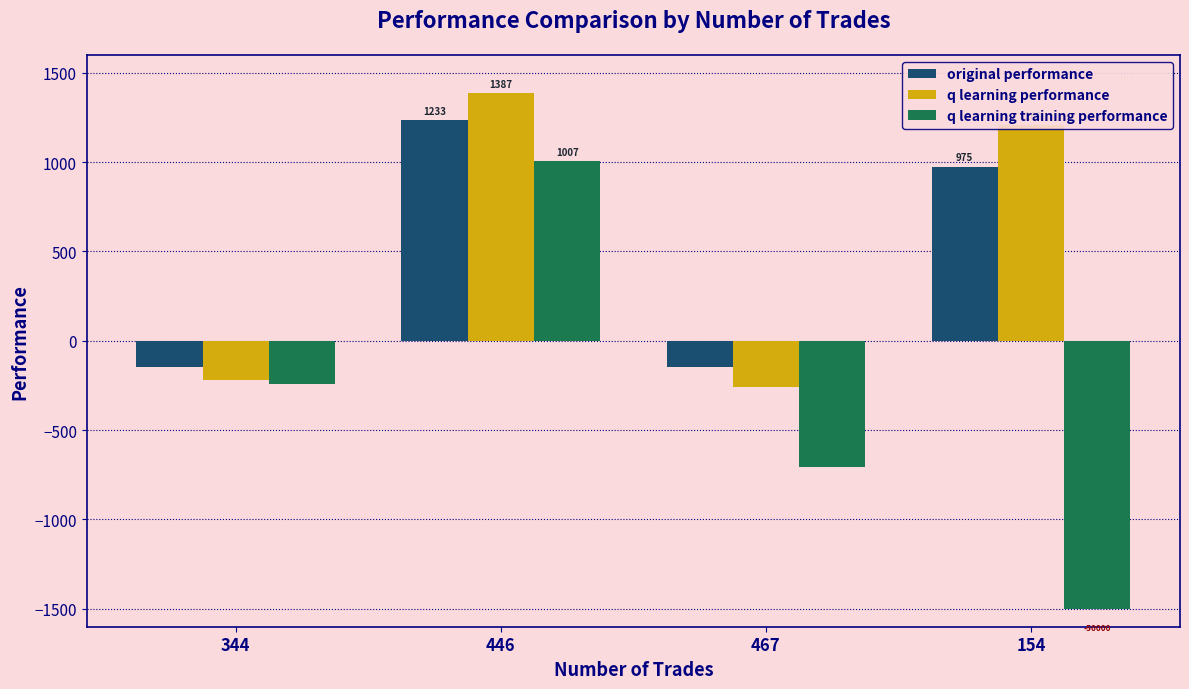

Rank the categories by q learning training performance value from lowest to highest.

154, 467, 344, 446